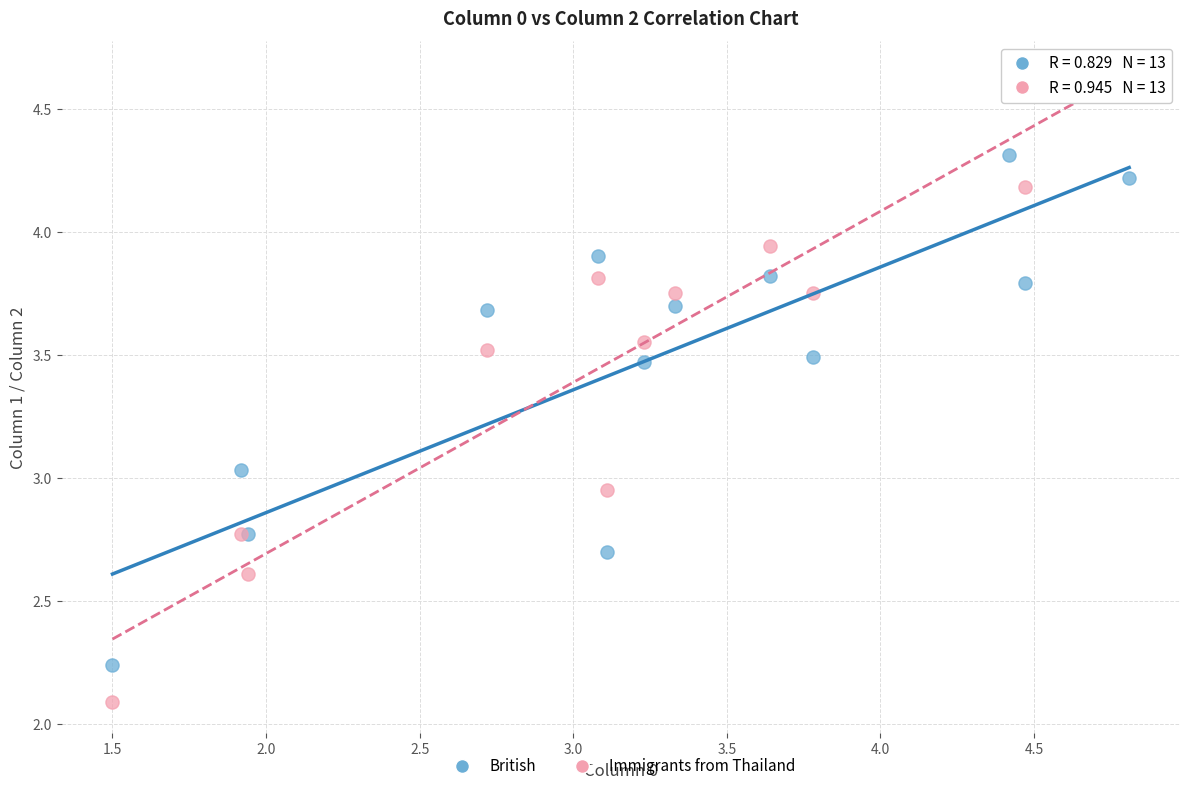

Which series reaches the minimum Y coordinate?

Immigrants from Thailand